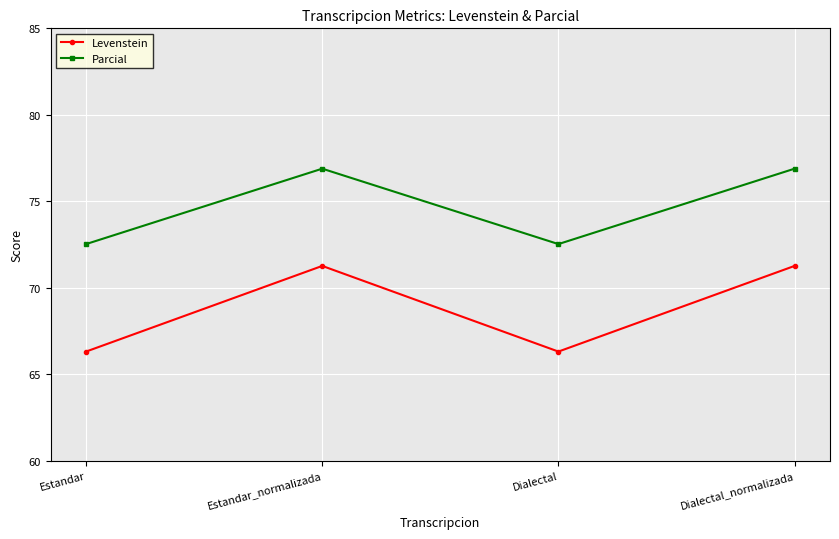

In Levenstein, how many points are lower than both neighbors (excluding endpoints)?

1